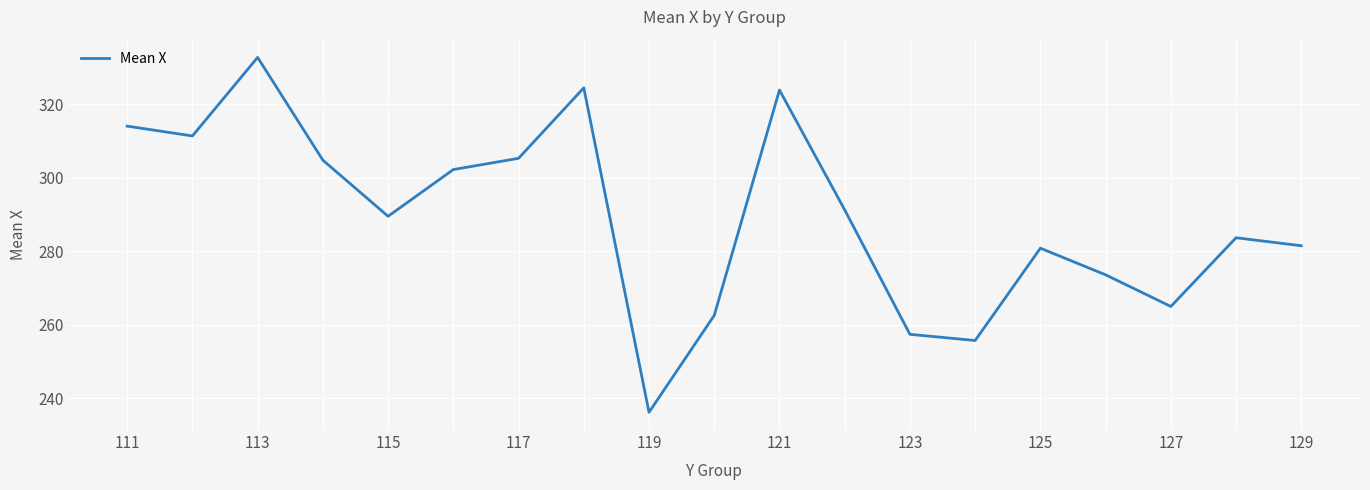

How many interior local peaks (higher than both neighbors) does the data have?

5